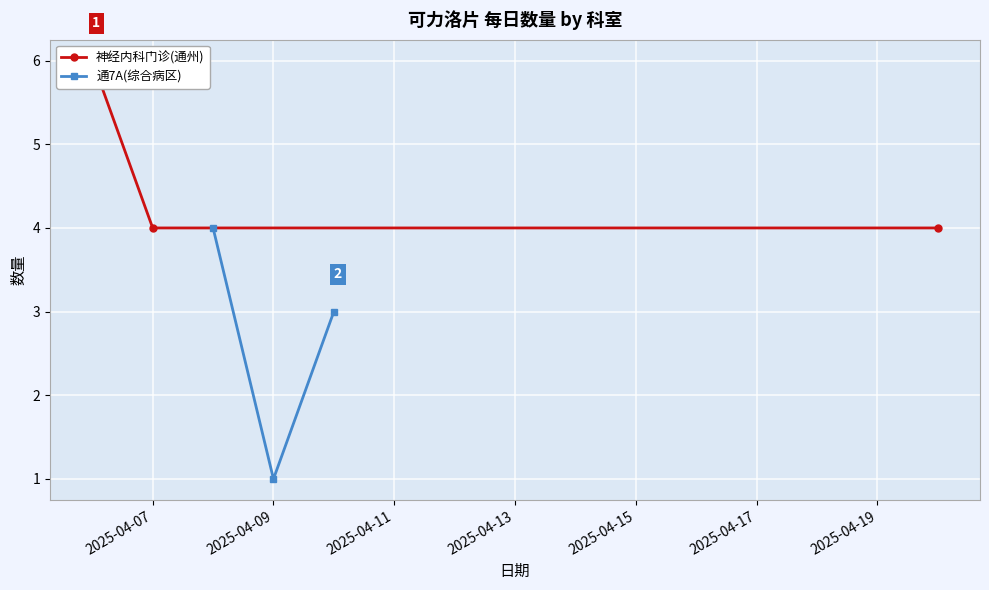

What is the value of the 通7A(综合病区) point at the 2nd from the left?

1